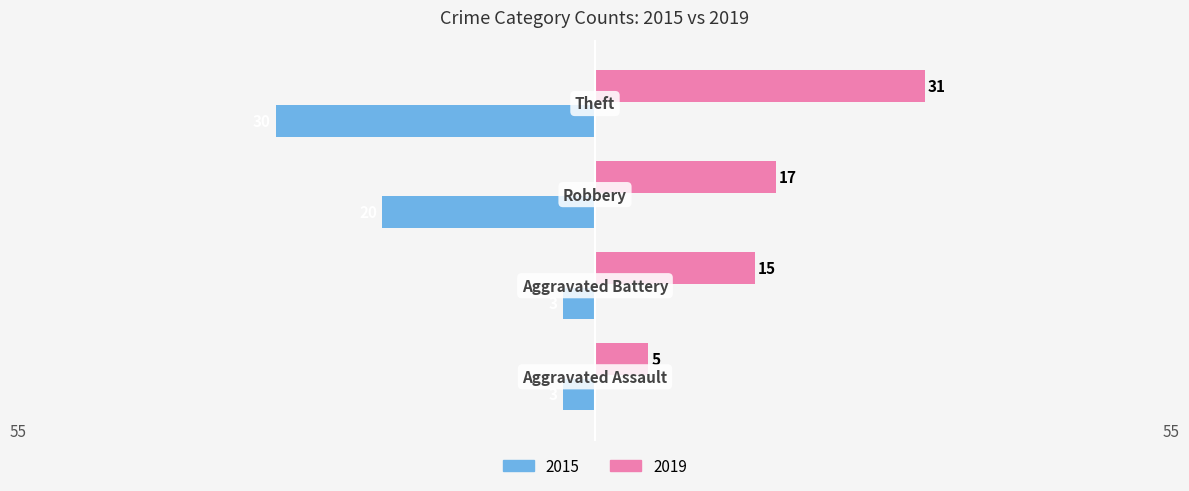

What are all the series names shown in the legend?

2015, 2019